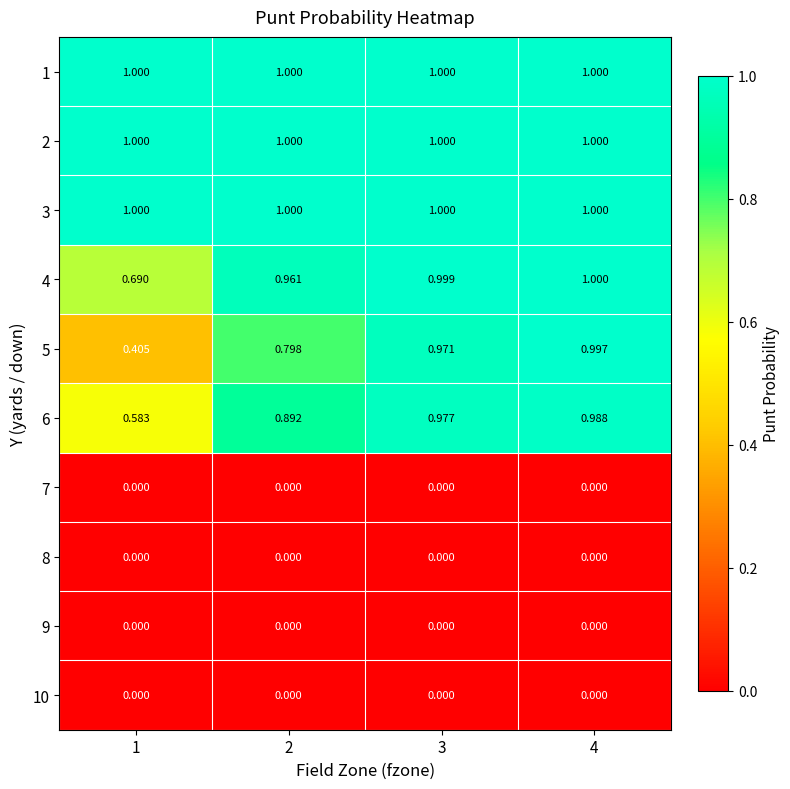

Is the value of 1 at 4 greater than the value of 6 at 1?

Yes